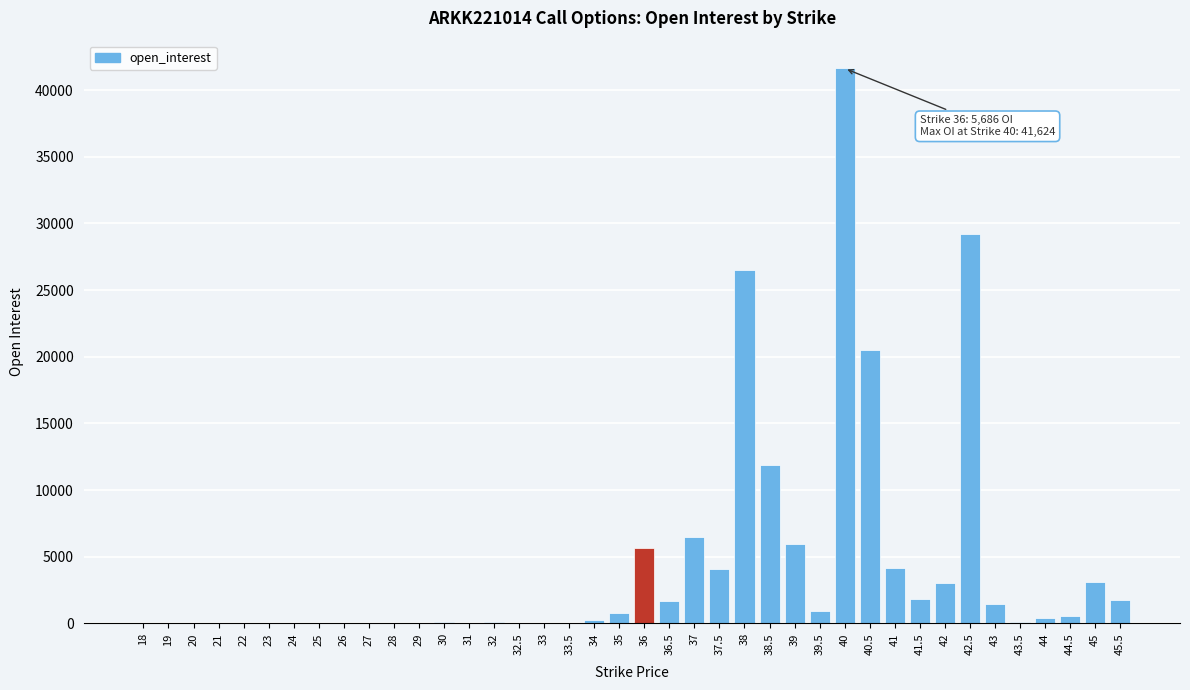

Is it true that the value at 37 is 10694?

False